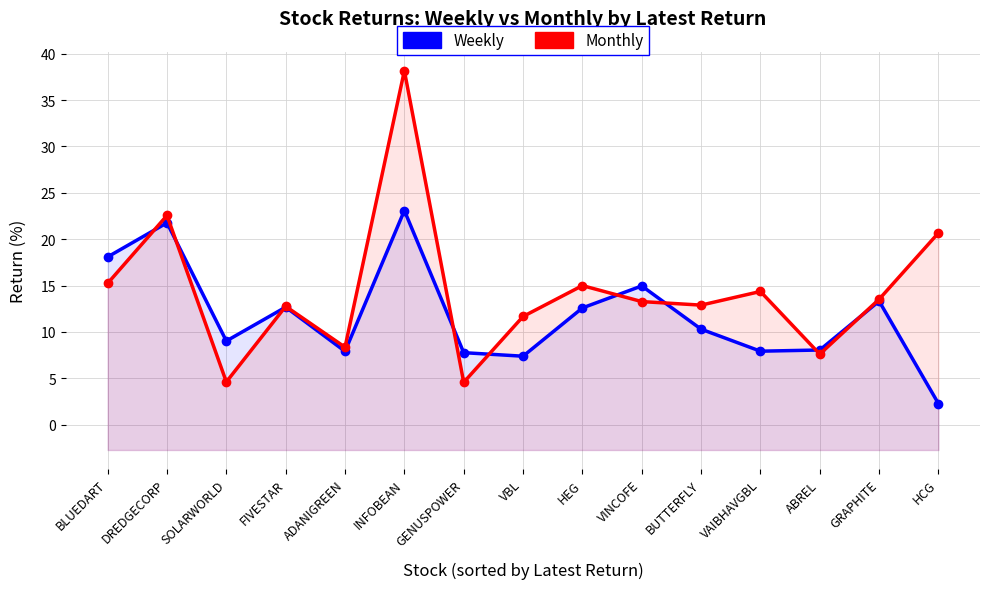

Reading right to left, what are all the values shown in this chart?

Weekly: HCG=2.3	GRAPHITE=13.3	ABREL=8.0	VAIBHAVGBL=7.9	BUTTERFLY=10.3	VINCOFE=15.0	HEG=12.6	VBL=7.4	GENUSPOWER=7.8	INFOBEAN=23.1	ADANIGREEN=7.9	FIVESTAR=12.7	SOLARWORLD=9.0	DREDGECORP=21.8	BLUEDART=18.1
Monthly: HCG=20.7	GRAPHITE=13.5	ABREL=7.6	VAIBHAVGBL=14.4	BUTTERFLY=12.9	VINCOFE=13.3	HEG=15.0	VBL=11.7	GENUSPOWER=4.6	INFOBEAN=38.2	ADANIGREEN=8.4	FIVESTAR=12.8	SOLARWORLD=4.6	DREDGECORP=22.6	BLUEDART=15.2